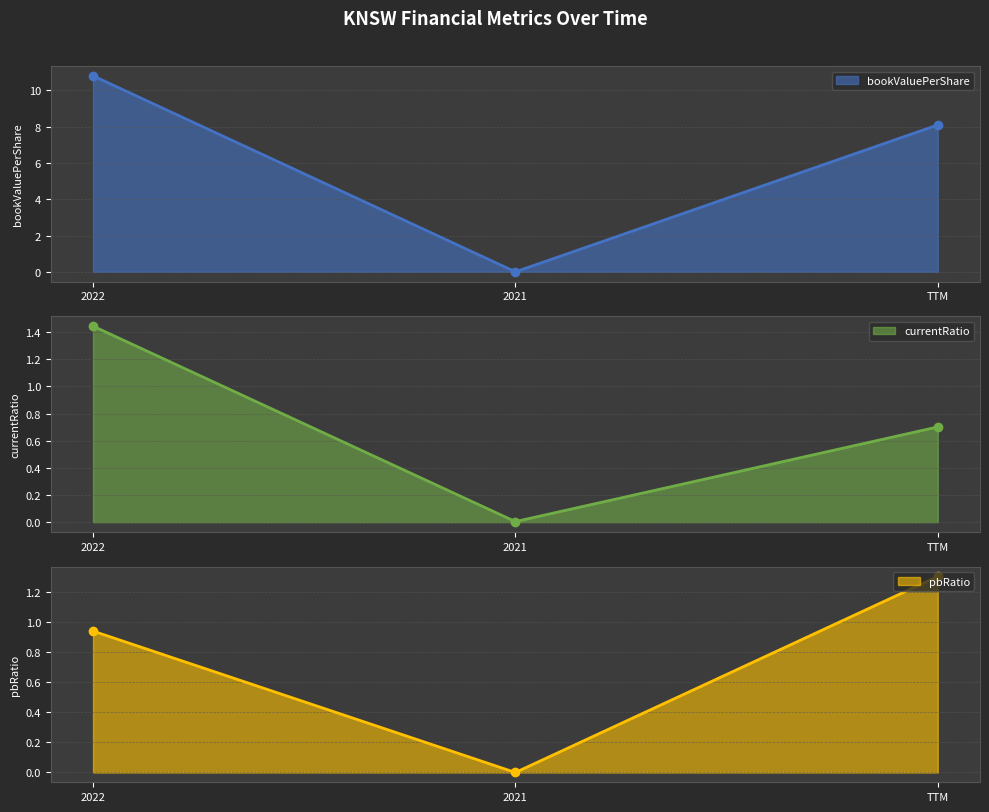

True or false: bookValuePerShare has a value of 6.2 at 2021.

False